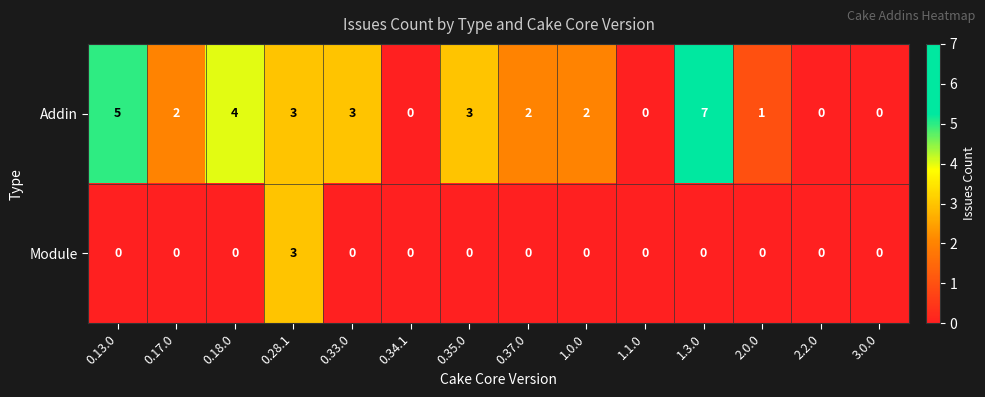

The value of Addin at 0.13.0 is 3. True or false?

False